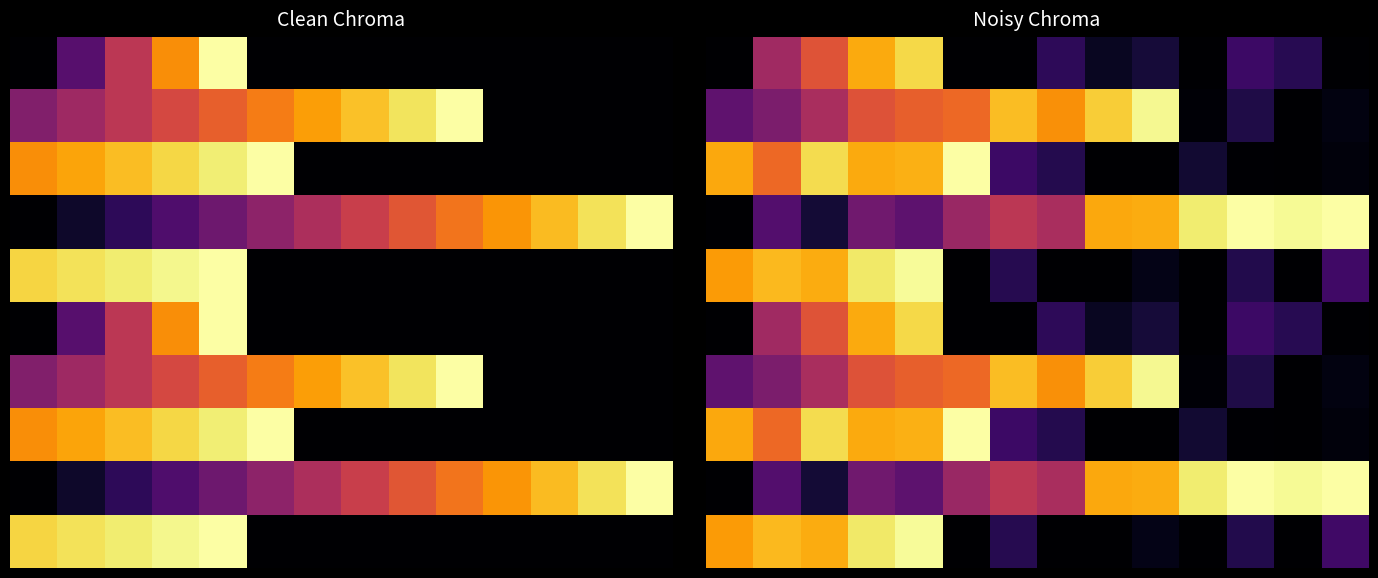

At how many categories does at least one series exceed 0?

14